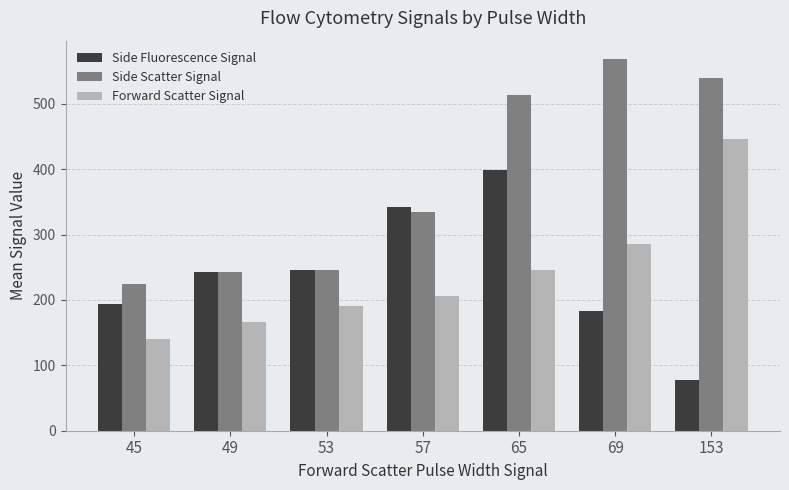

Count the number of data series in this chart.

3